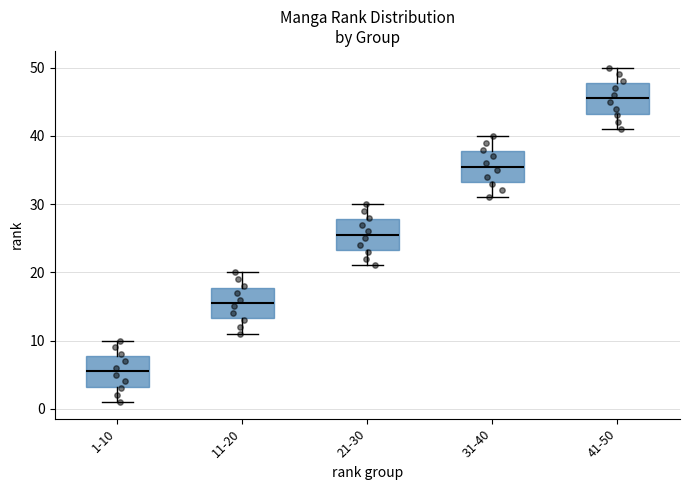

Where is the upper edge of the box for 21-30 on the y-axis? The values are not printed on the chart, so give them approximately, as read against the axis.

28